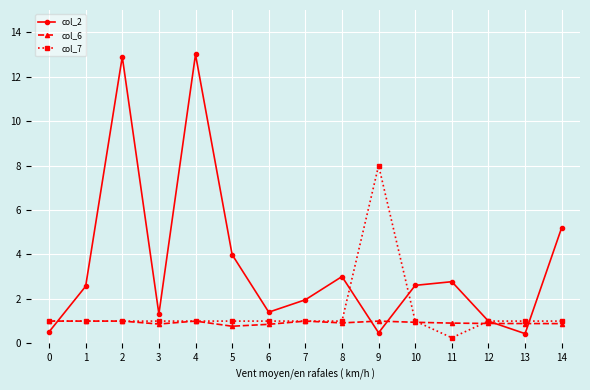

How many times do col_2 and col_7 cross each other?

5